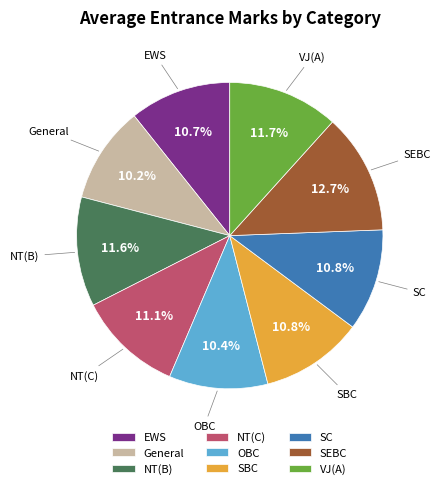

Which category has the biggest portion of the pie?

SEBC